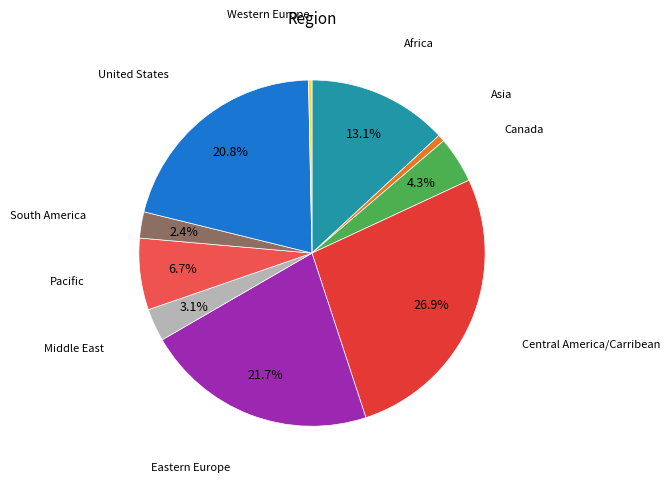

What percentage is the Pacific slice, to the nearest percent?

7%